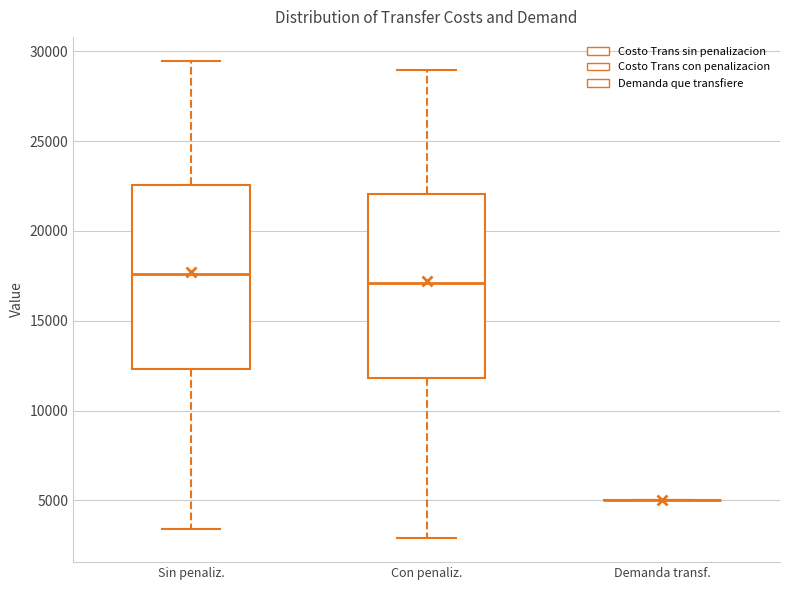

Reading left to right, read every box against the y-axis: the position of its median line, the range the box covers, and the ends of its whiskers. The values are not printed on the chart, so give them approximately, as read against the axis.

Sin penaliz.: median 17500, box 12500 to 22500, whiskers 3500 to 29500
Con penaliz.: median 17000, box 12000 to 22000, whiskers 3000 to 29000
Demanda transf.: box collapsed to a line at 5000, whiskers 5000 to 5000